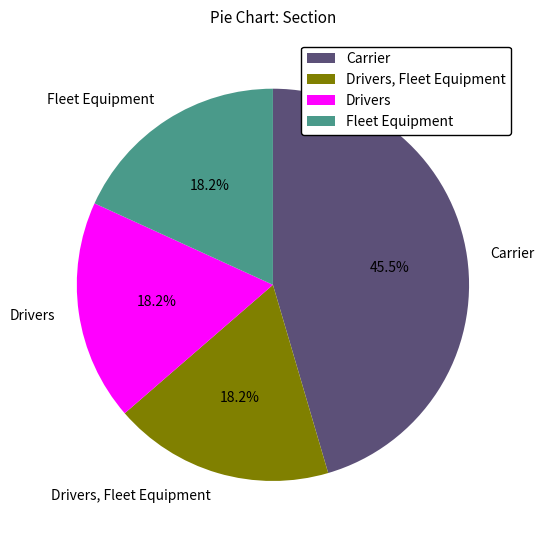

Combined, what portion of the pie is Drivers, Fleet Equipment and Drivers?

36.4%